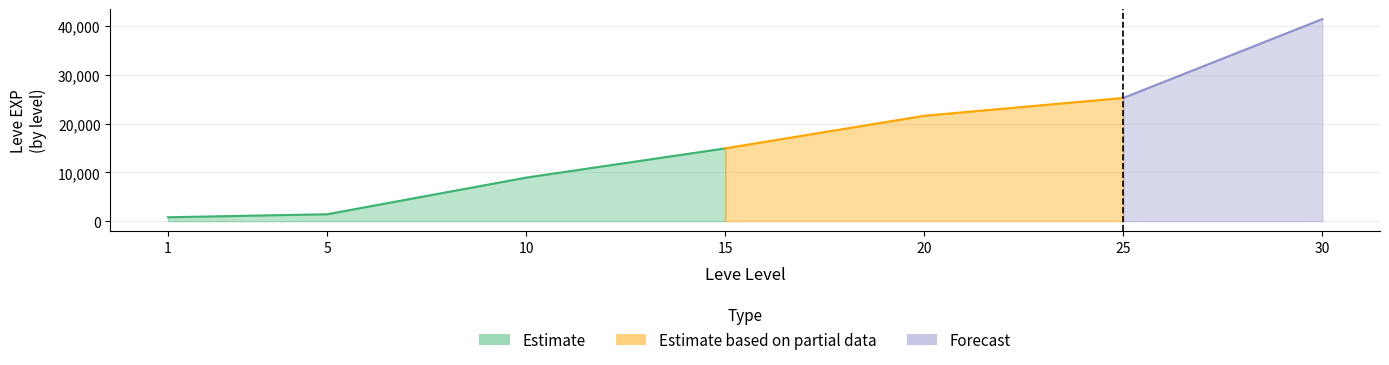

How many categories are shown in the chart?

7